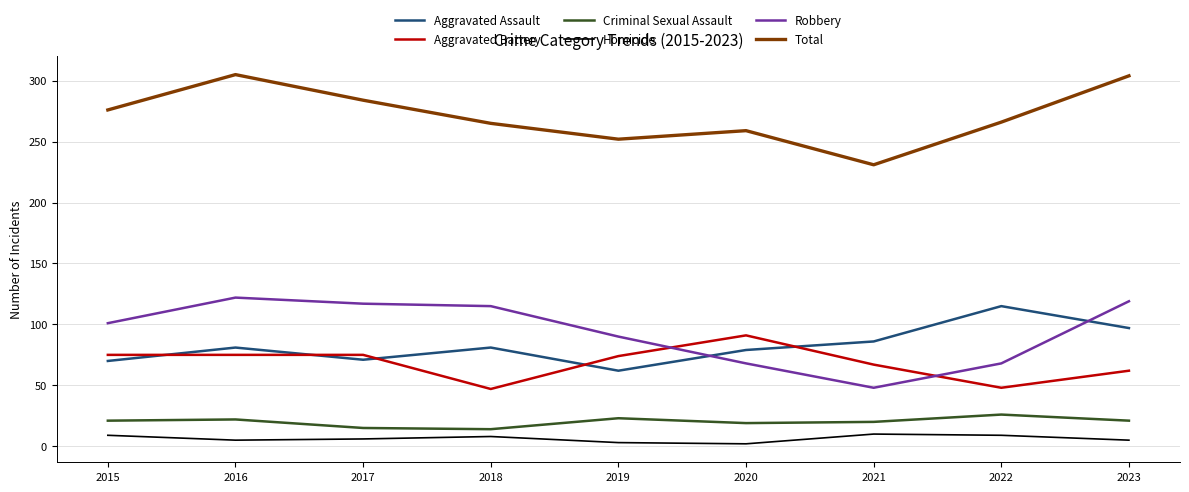

Which series changed the most between 2022 and 2023?

Robbery